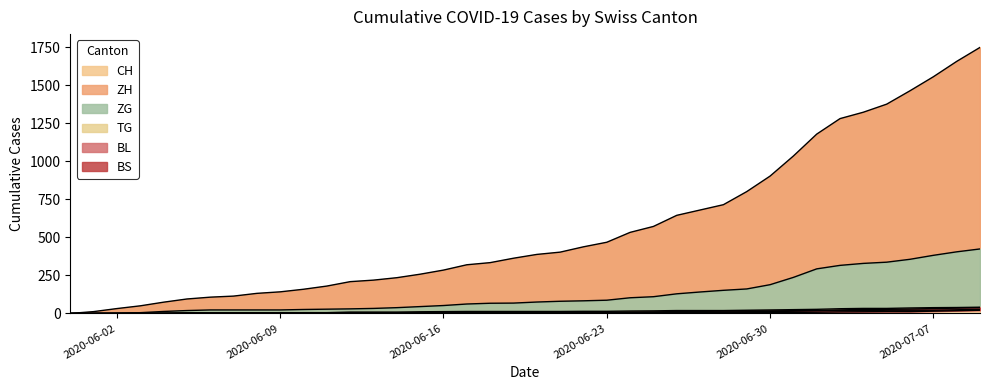

True or false: CH has more than 1 points higher than both neighbors.

False